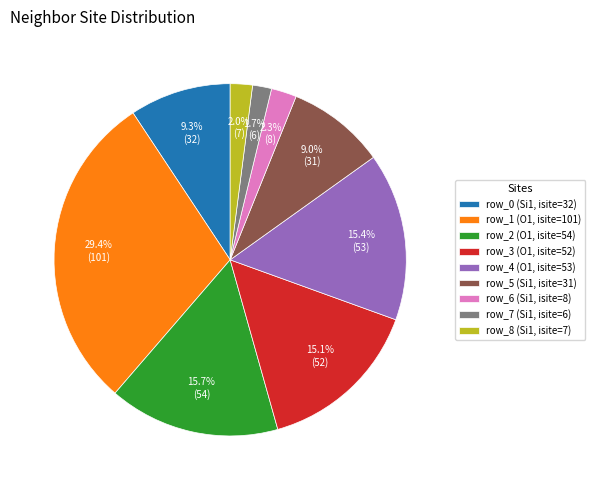

What is the largest slice in the pie chart?

row_1 (O1, isite=101)